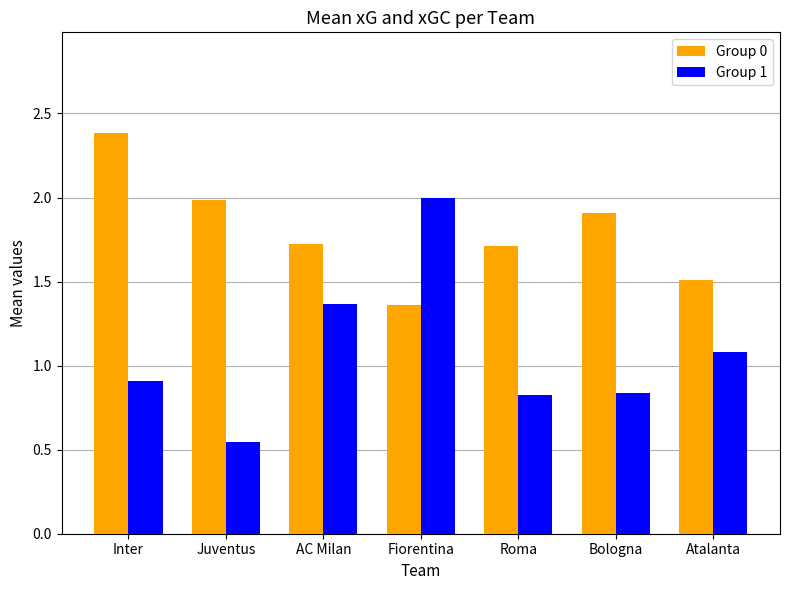

Rank the series by their maximum value, from lowest to highest.

Group 1, Group 0